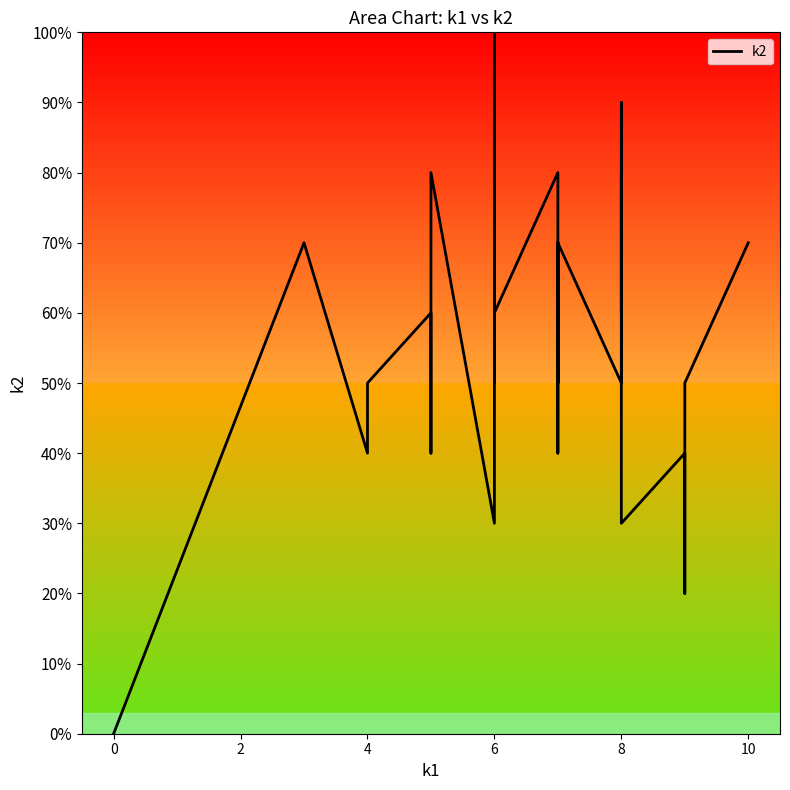

What is the average value?

59